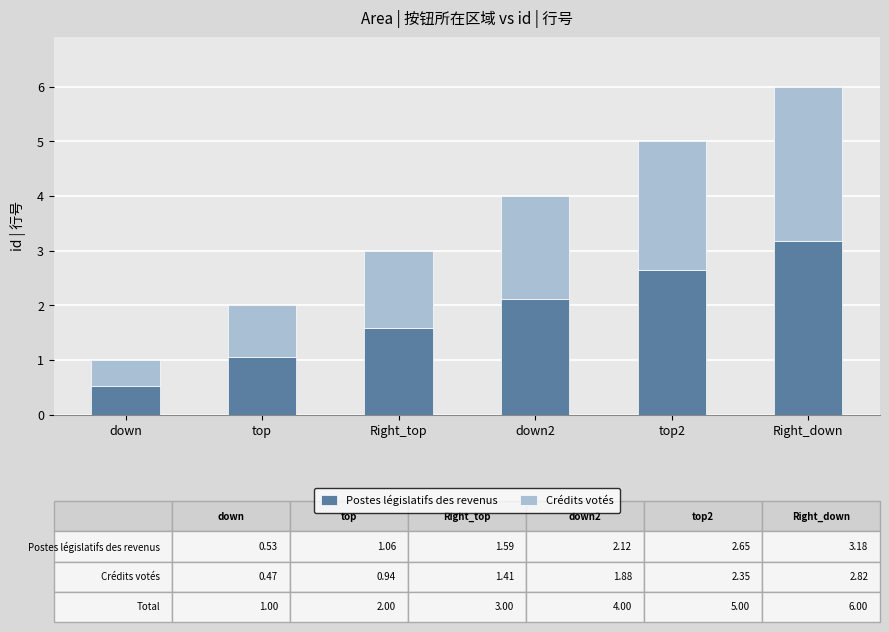

Is it true that Postes législatifs des revenus equals 3.2 at Right_down?

True